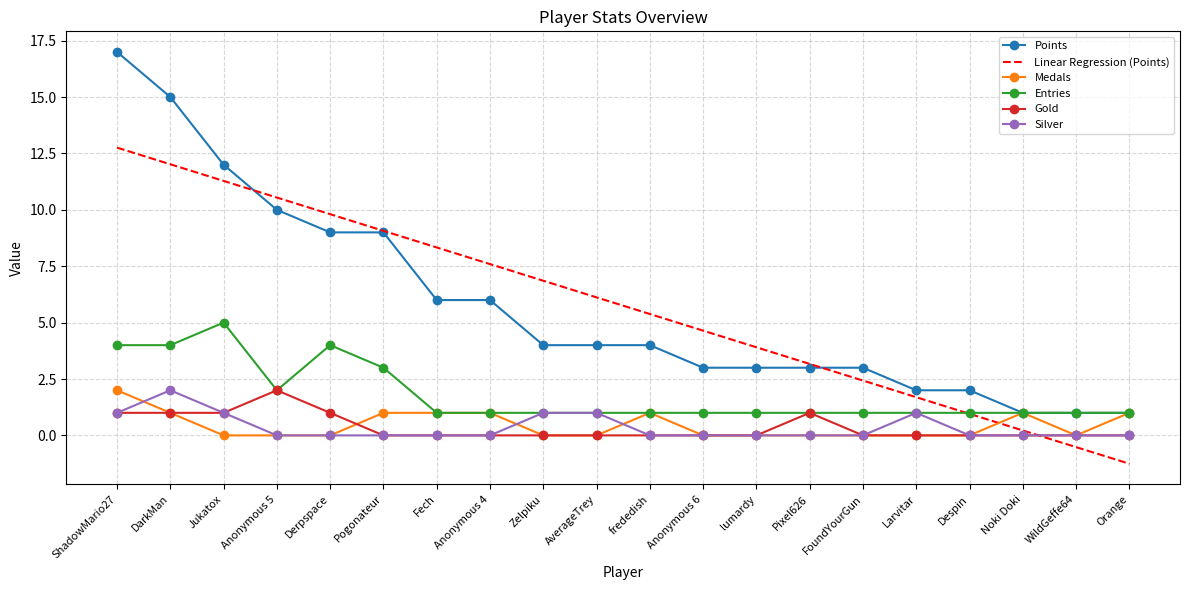

What is the difference between the maximum and minimum values in the Points series?

16.0